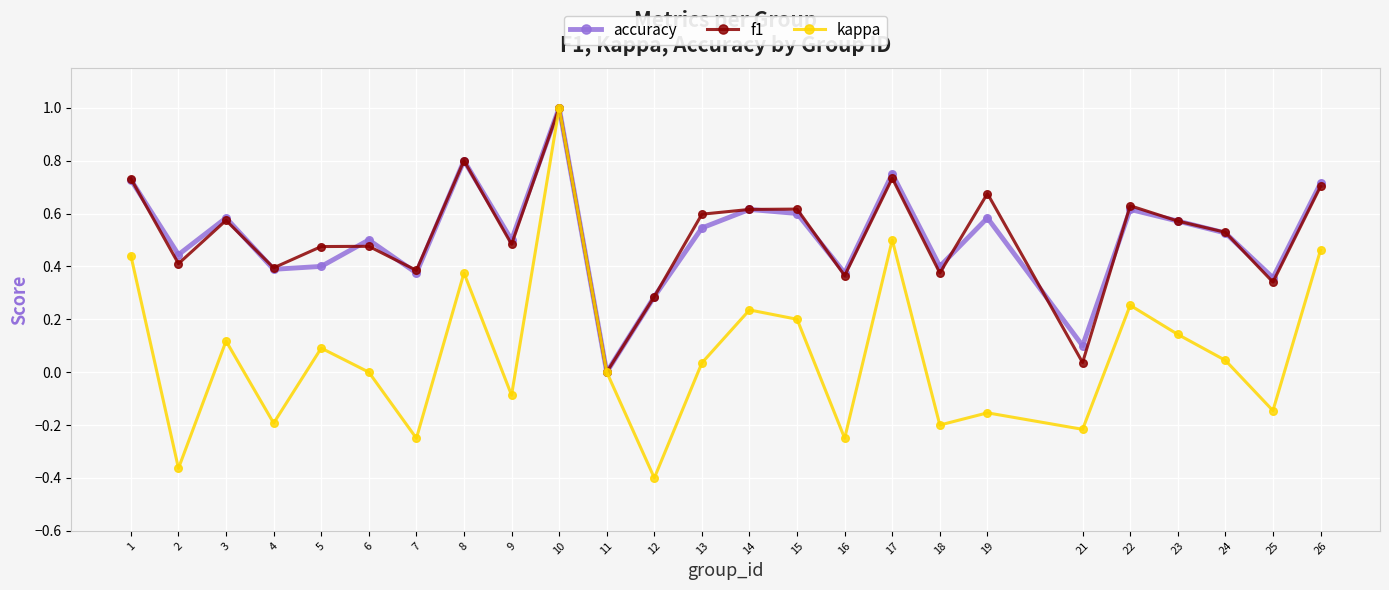

In accuracy, how many points are higher than both neighbors (excluding endpoints)?

8